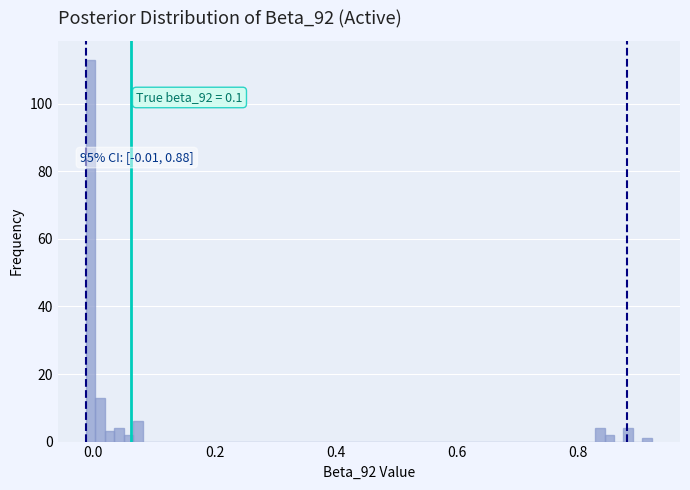

Read against the x-axis, roughly where is the centre of the tallest bar?

0.00